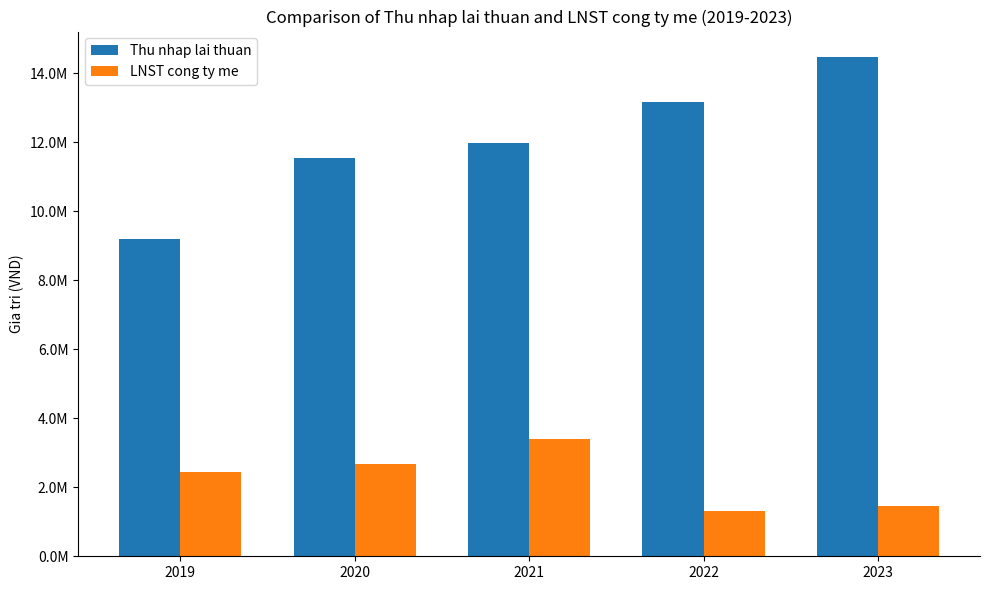

At which label is Thu nhap lai thuan closest to 11828858?

2021